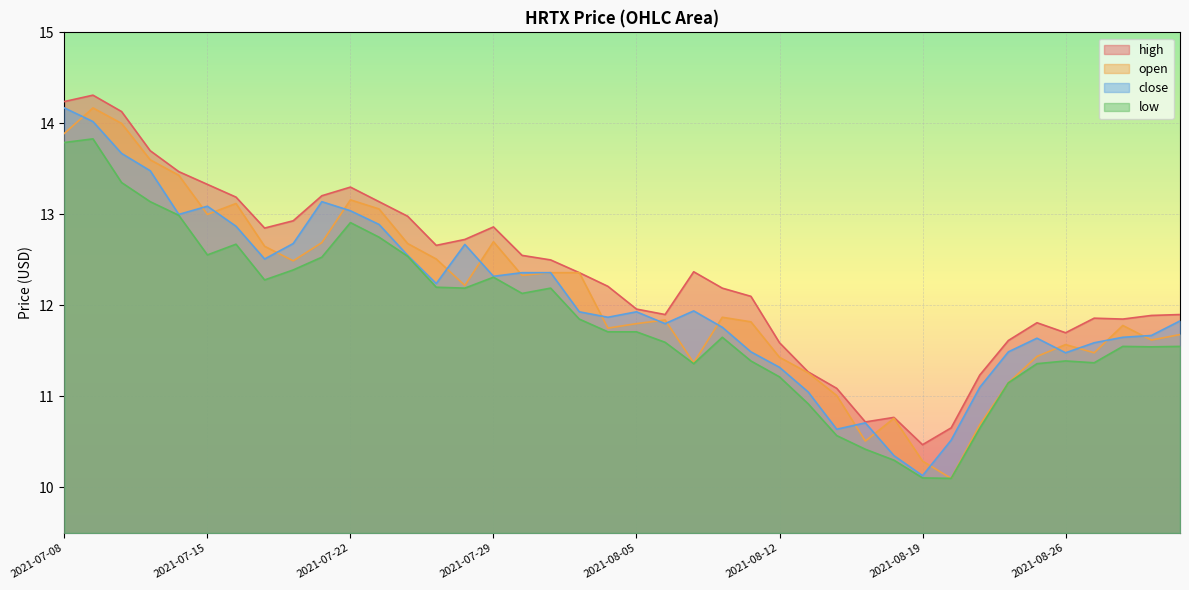

Reading right to left, list all the values displayed in this chart.

high: 2021-09-01=11.9	2021-08-31=11.9	2021-08-30=11.9	2021-08-27=11.9	2021-08-26=11.7	2021-08-25=11.8	2021-08-24=11.6	2021-08-23=11.2	2021-08-20=10.7	2021-08-19=10.5	2021-08-18=10.8	2021-08-17=10.7	2021-08-16=11.1	2021-08-13=11.3	2021-08-12=11.6	2021-08-11=12.1	2021-08-10=12.2	2021-08-09=12.4	2021-08-06=11.9	2021-08-05=12.0	2021-08-04=12.2	2021-08-03=12.4	2021-08-02=12.5	2021-07-30=12.6	2021-07-29=12.9	2021-07-28=12.7	2021-07-27=12.7	2021-07-26=13.0	2021-07-23=13.1	2021-07-22=13.3	2021-07-21=13.2	2021-07-20=12.9	2021-07-19=12.8	2021-07-16=13.2	2021-07-15=13.3	2021-07-14=13.5	2021-07-13=13.7	2021-07-12=14.1	2021-07-09=14.3	2021-07-08=14.2
open: 2021-09-01=11.7	2021-08-31=11.6	2021-08-30=11.8	2021-08-27=11.5	2021-08-26=11.6	2021-08-25=11.4	2021-08-24=11.2	2021-08-23=10.7	2021-08-20=10.1	2021-08-19=10.3	2021-08-18=10.8	2021-08-17=10.5	2021-08-16=11.0	2021-08-13=11.3	2021-08-12=11.4	2021-08-11=11.8	2021-08-10=11.9	2021-08-09=11.4	2021-08-06=11.8	2021-08-05=11.8	2021-08-04=11.8	2021-08-03=12.4	2021-08-02=12.4	2021-07-30=12.3	2021-07-29=12.7	2021-07-28=12.2	2021-07-27=12.5	2021-07-26=12.7	2021-07-23=13.1	2021-07-22=13.2	2021-07-21=12.7	2021-07-20=12.5	2021-07-19=12.7	2021-07-16=13.1	2021-07-15=13.0	2021-07-14=13.4	2021-07-13=13.6	2021-07-12=14.0	2021-07-09=14.2	2021-07-08=13.9
close: 2021-09-01=11.8	2021-08-31=11.7	2021-08-30=11.7	2021-08-27=11.6	2021-08-26=11.5	2021-08-25=11.6	2021-08-24=11.5	2021-08-23=11.1	2021-08-20=10.5	2021-08-19=10.1	2021-08-18=10.3	2021-08-17=10.7	2021-08-16=10.6	2021-08-13=11.1	2021-08-12=11.3	2021-08-11=11.5	2021-08-10=11.8	2021-08-09=11.9	2021-08-06=11.8	2021-08-05=11.9	2021-08-04=11.9	2021-08-03=11.9	2021-08-02=12.4	2021-07-30=12.4	2021-07-29=12.3	2021-07-28=12.7	2021-07-27=12.2	2021-07-26=12.6	2021-07-23=12.9	2021-07-22=13.0	2021-07-21=13.1	2021-07-20=12.7	2021-07-19=12.5	2021-07-16=12.9	2021-07-15=13.1	2021-07-14=13.0	2021-07-13=13.5	2021-07-12=13.7	2021-07-09=14.0	2021-07-08=14.2
low: 2021-09-01=11.6	2021-08-31=11.5	2021-08-30=11.6	2021-08-27=11.4	2021-08-26=11.4	2021-08-25=11.4	2021-08-24=11.2	2021-08-23=10.7	2021-08-20=10.1	2021-08-19=10.1	2021-08-18=10.3	2021-08-17=10.4	2021-08-16=10.6	2021-08-13=10.9	2021-08-12=11.2	2021-08-11=11.4	2021-08-10=11.7	2021-08-09=11.4	2021-08-06=11.6	2021-08-05=11.7	2021-08-04=11.7	2021-08-03=11.8	2021-08-02=12.2	2021-07-30=12.1	2021-07-29=12.3	2021-07-28=12.2	2021-07-27=12.2	2021-07-26=12.5	2021-07-23=12.8	2021-07-22=12.9	2021-07-21=12.5	2021-07-20=12.4	2021-07-19=12.3	2021-07-16=12.7	2021-07-15=12.6	2021-07-14=13.0	2021-07-13=13.1	2021-07-12=13.3	2021-07-09=13.8	2021-07-08=13.8